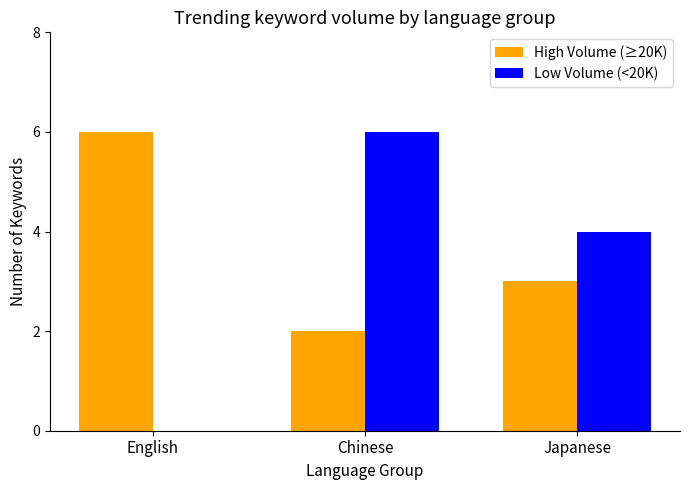

Which series changed the most between English and Chinese?

Low Volume (<20K)